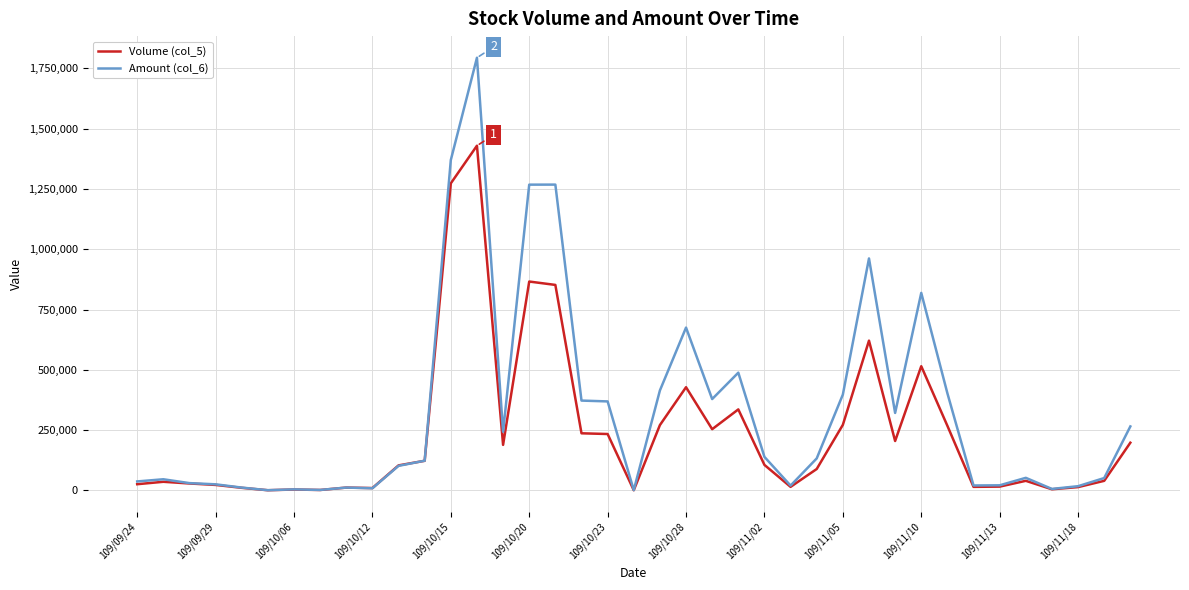

Which series has the largest total across all categories?

Amount (col_6)